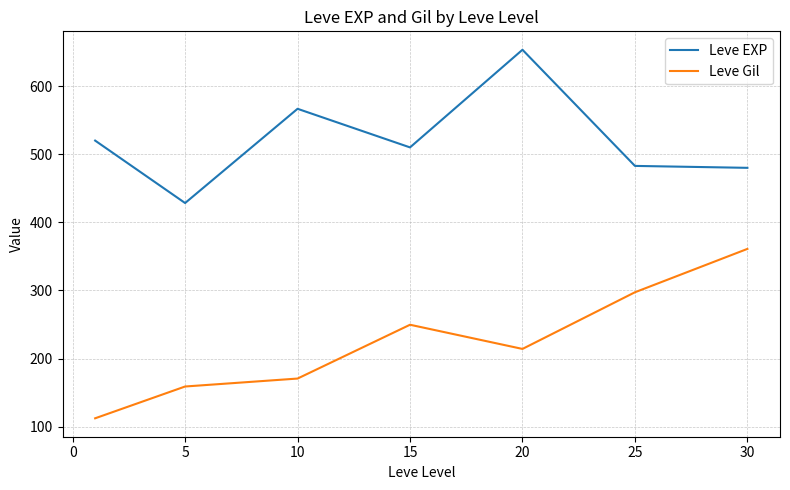

What is the sum of all Leve EXP values?

3641.2